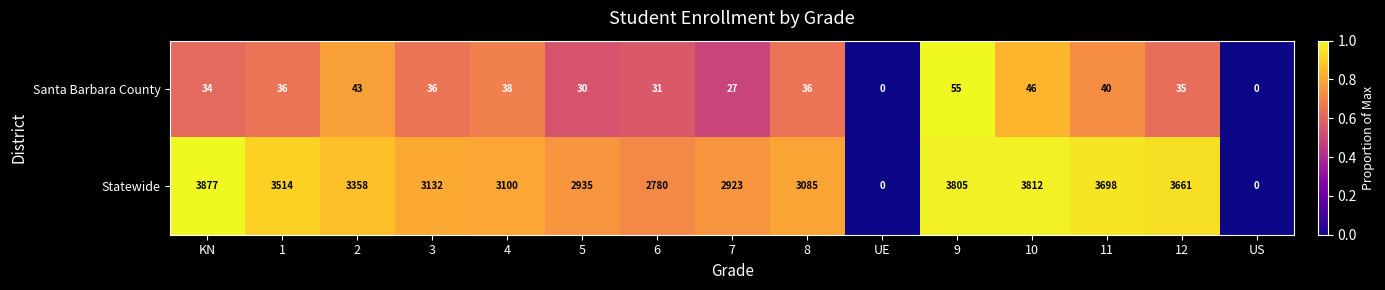

Reading left to right, extract all data points from this chart.

Santa Barbara County: 34	36	43	36	38	30	31	27	36	0	55	46	40	35	0
Statewide: 3877	3514	3358	3132	3100	2935	2780	2923	3085	0	3805	3812	3698	3661	0